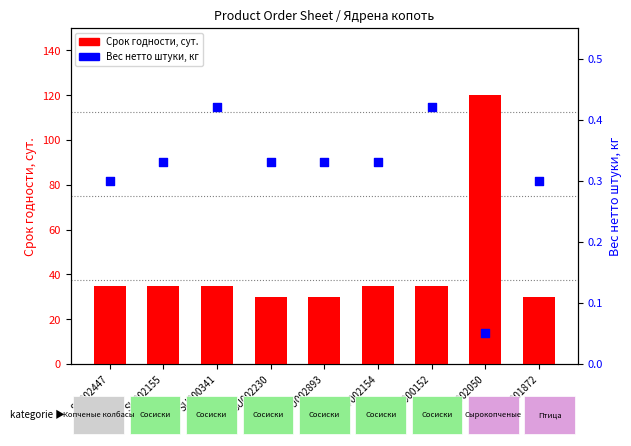

What is the total value across all series at SU002893?

30.3